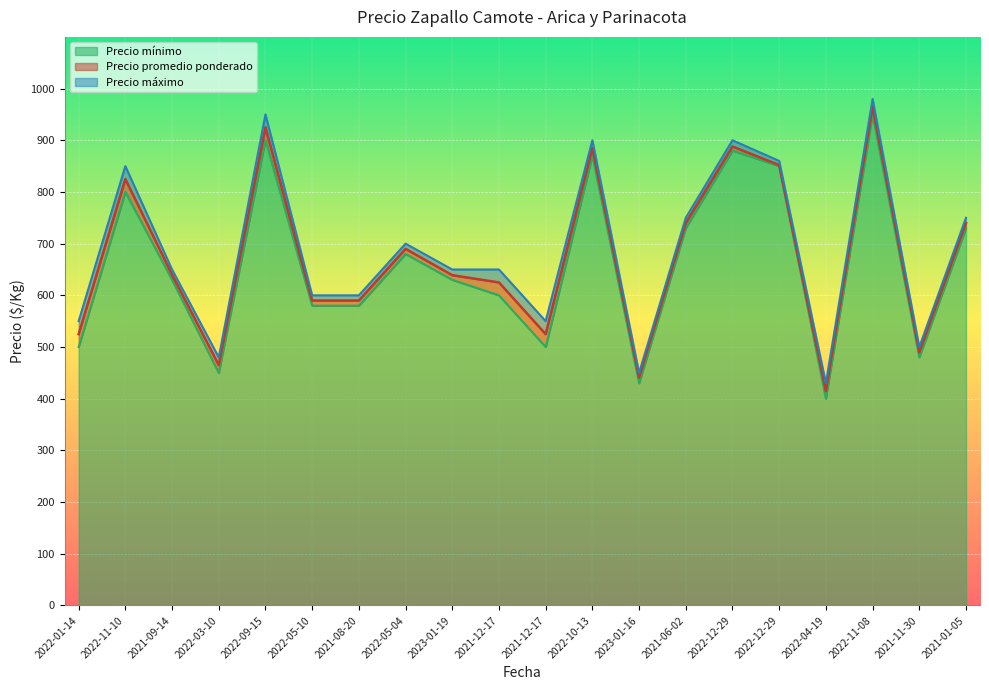

What is the maximum value for Precio mínimo?

950